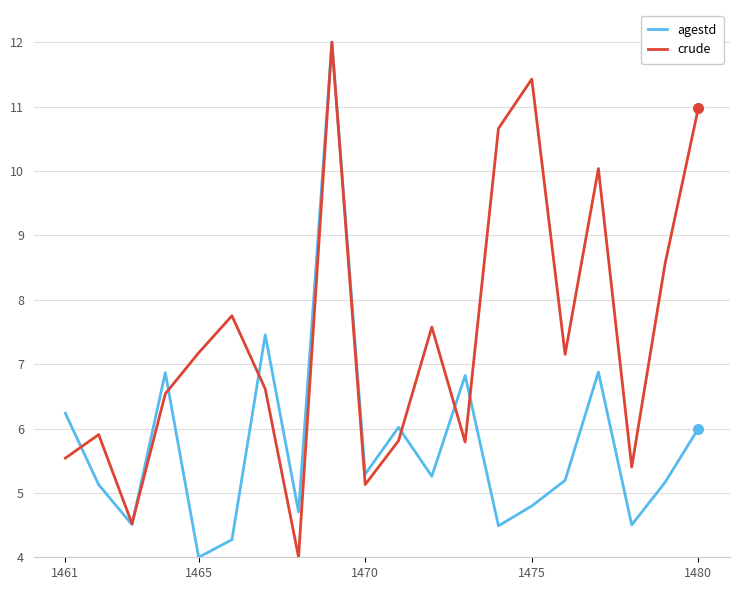

What is the maximum value for crude?

12.0